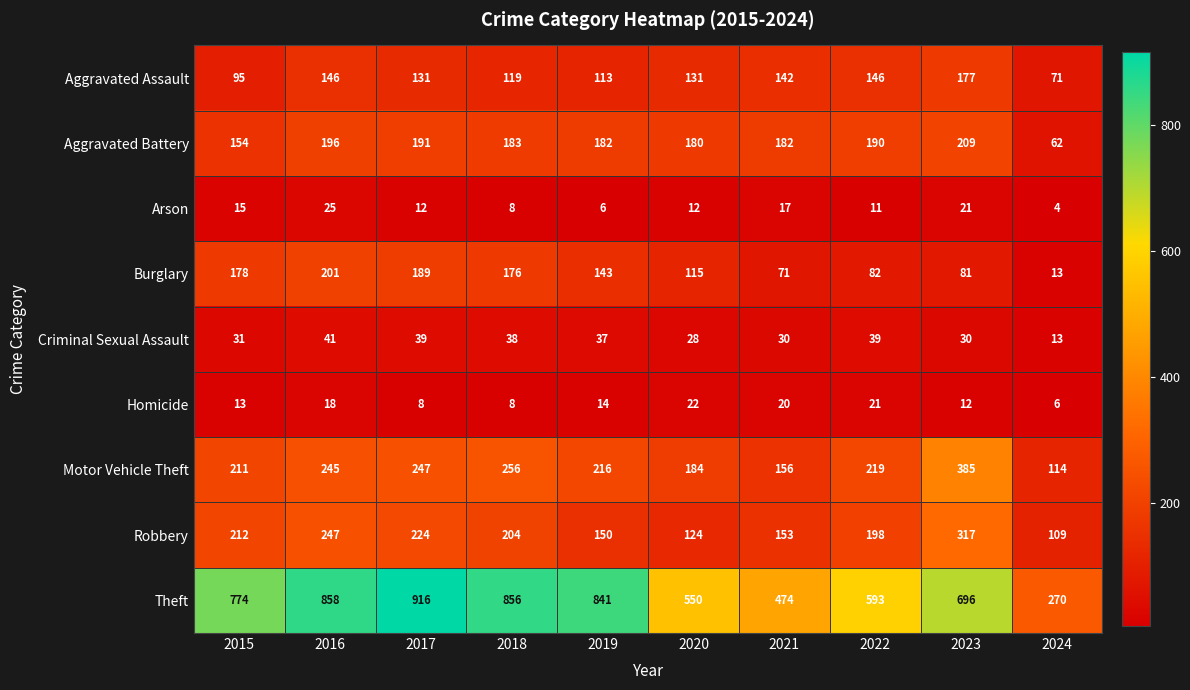

Which series has the largest total across all categories?

Theft